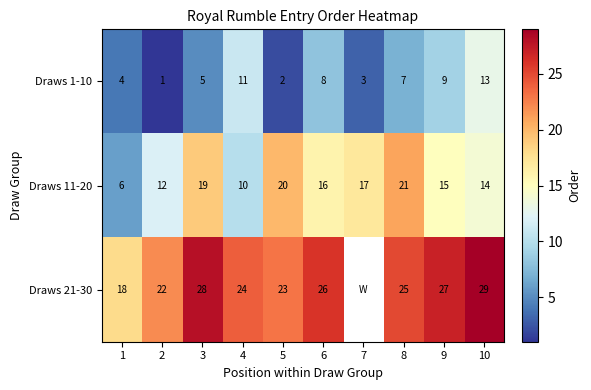

List the labels in order of Draws 1-10 value, smallest first.

2, 5, 7, 1, 3, 8, 6, 9, 4, 10